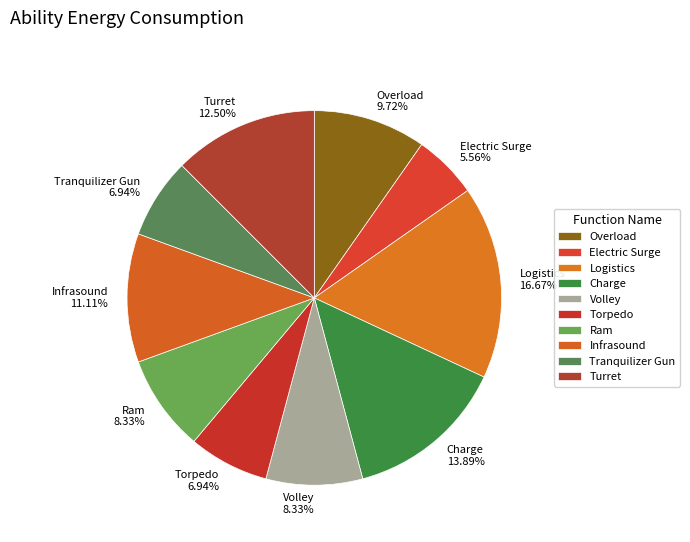

What portion of the pie excludes Ram?

91.7%